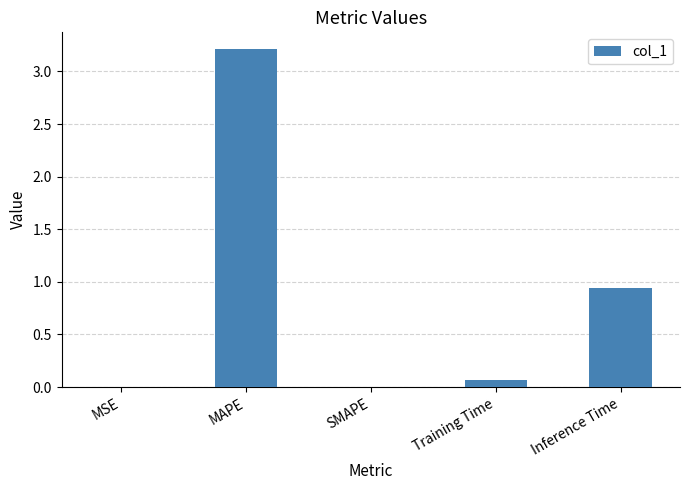

What is the maximum value shown in the chart?

3.2